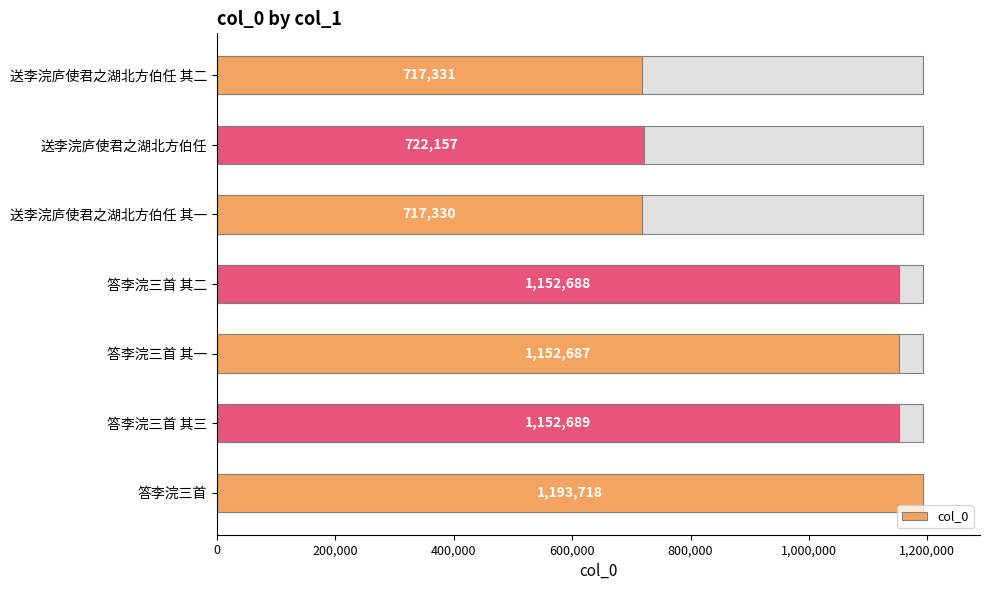

What is the difference between the maximum and minimum values?

476388